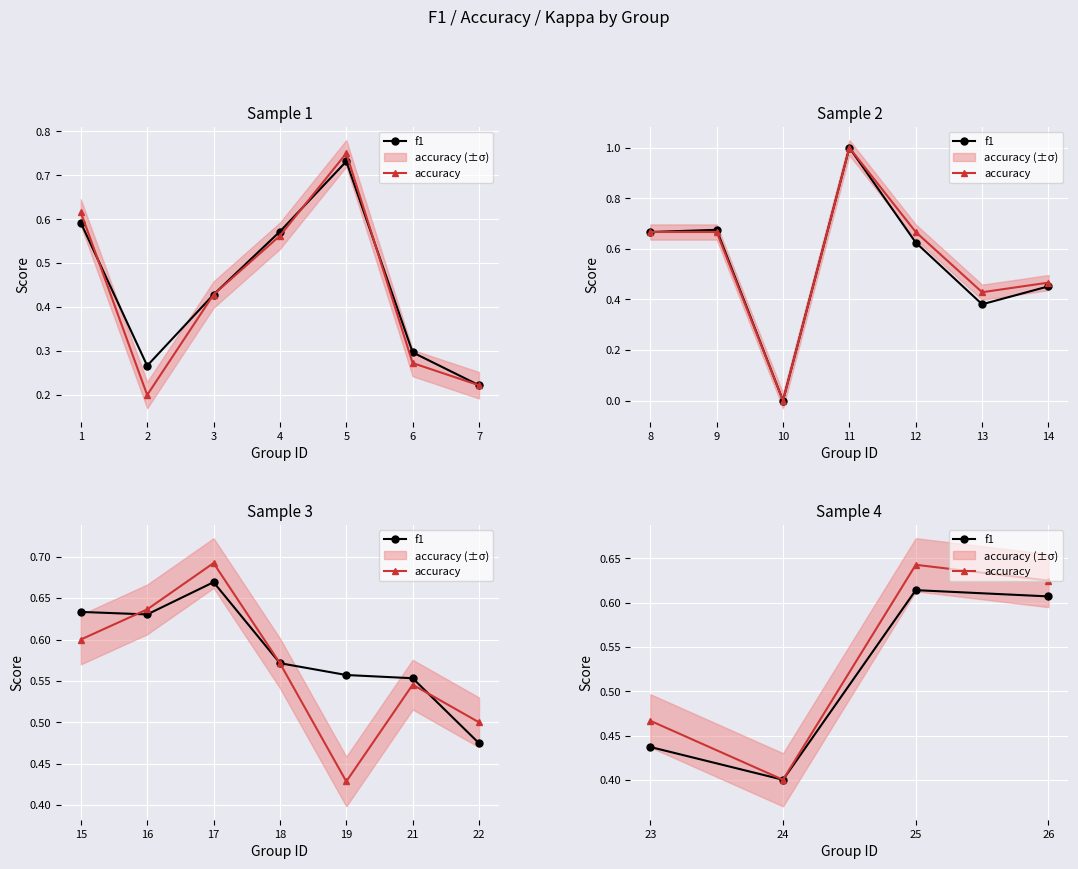

Which series has the largest total across all categories?

accuracy